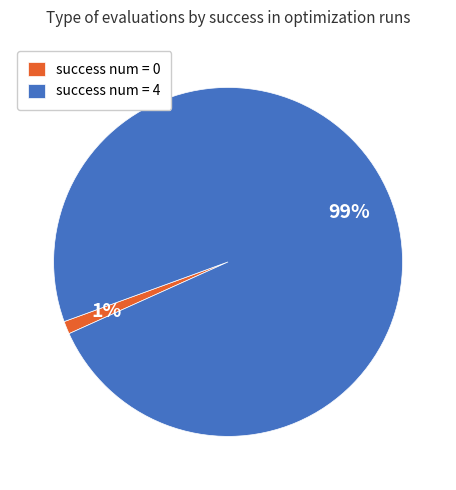

How many segments does this pie chart have?

2